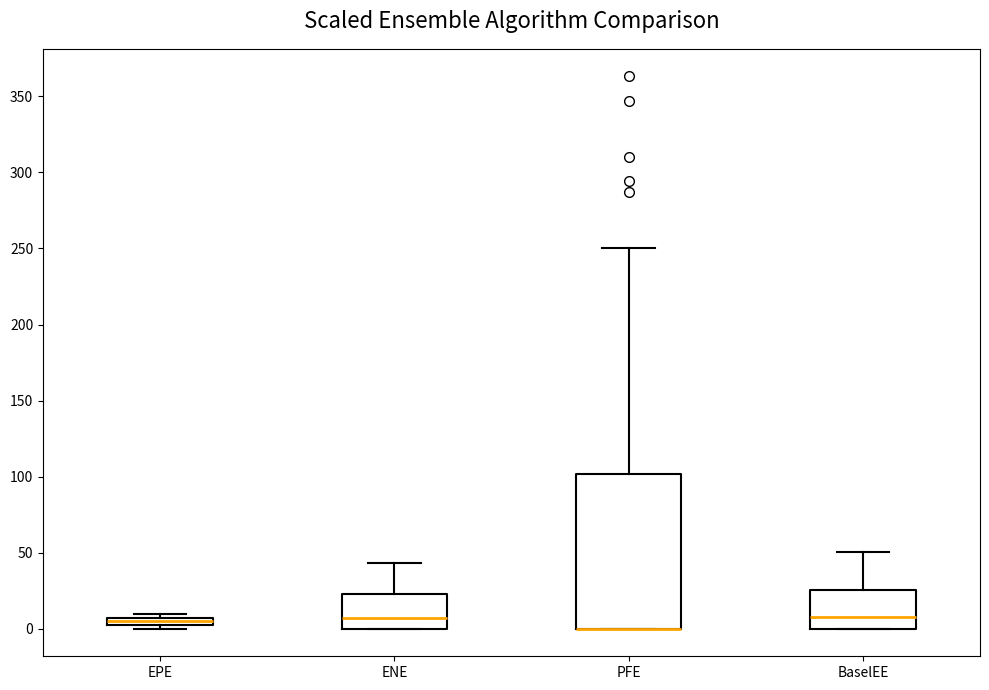

Where is the lower edge of the box for PFE on the y-axis? The values are not printed on the chart, so give them approximately, as read against the axis.

0